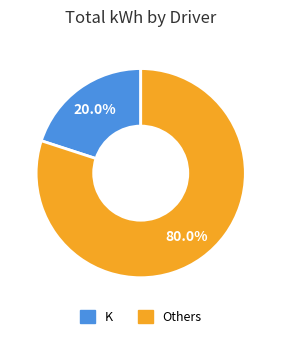

Is there a majority slice in this chart?

Yes